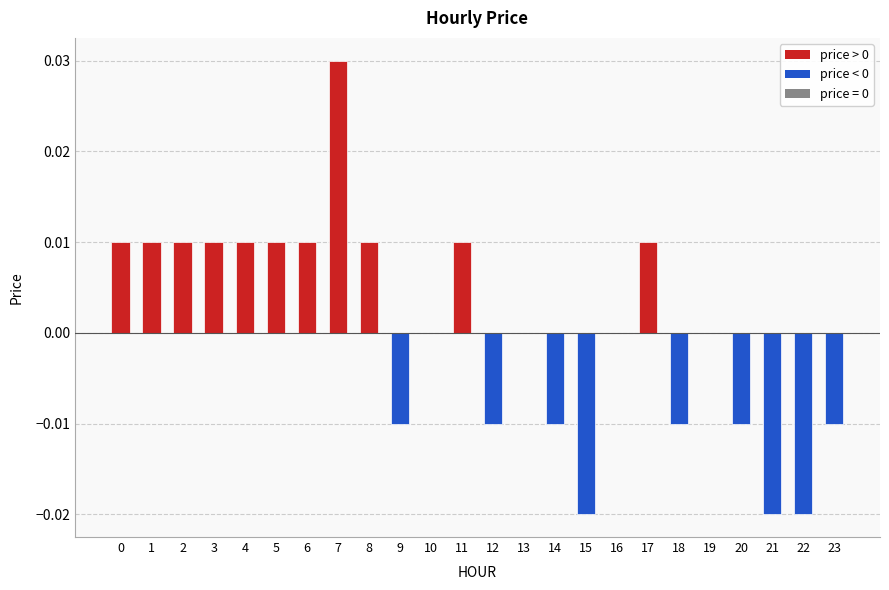

Between 4 and 23, which is larger?

4